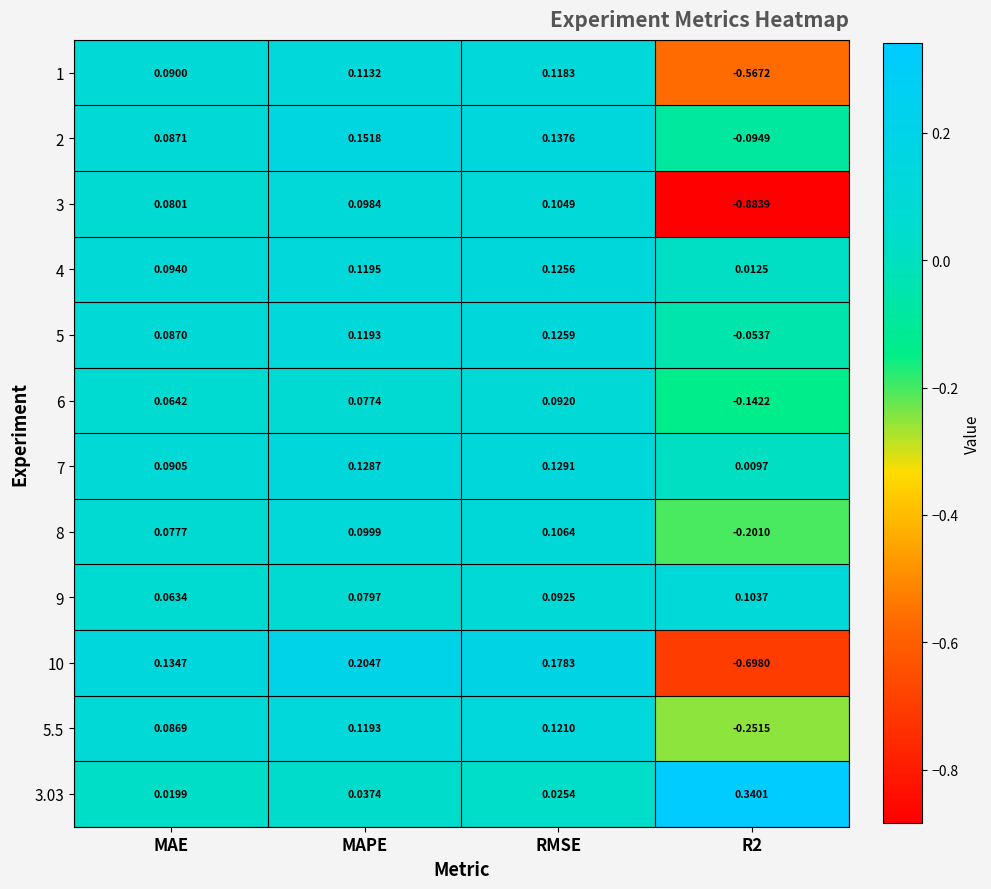

Which category has the highest value in the 7 series?

RMSE